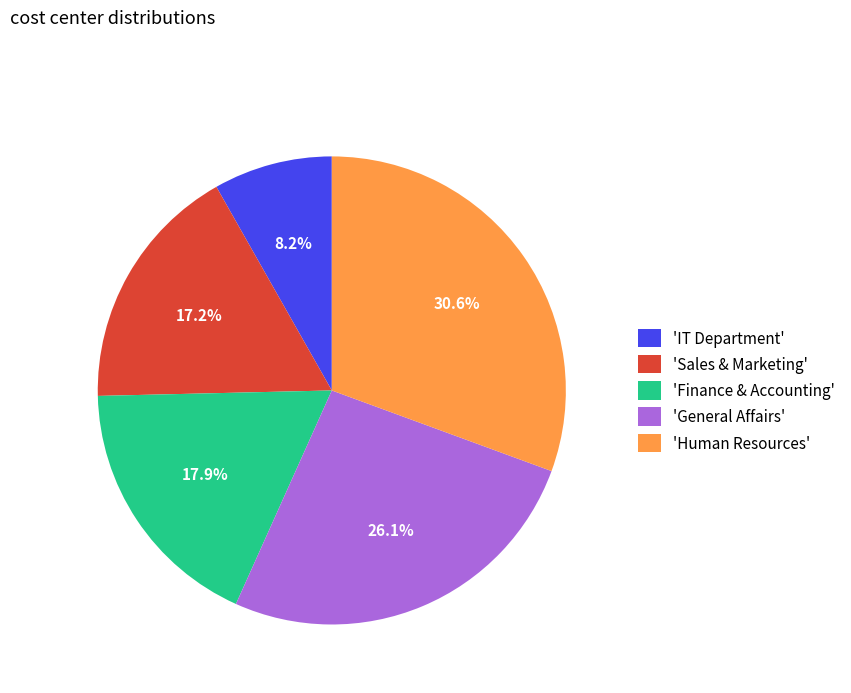

What is the largest slice in the pie chart?

'Human Resources'